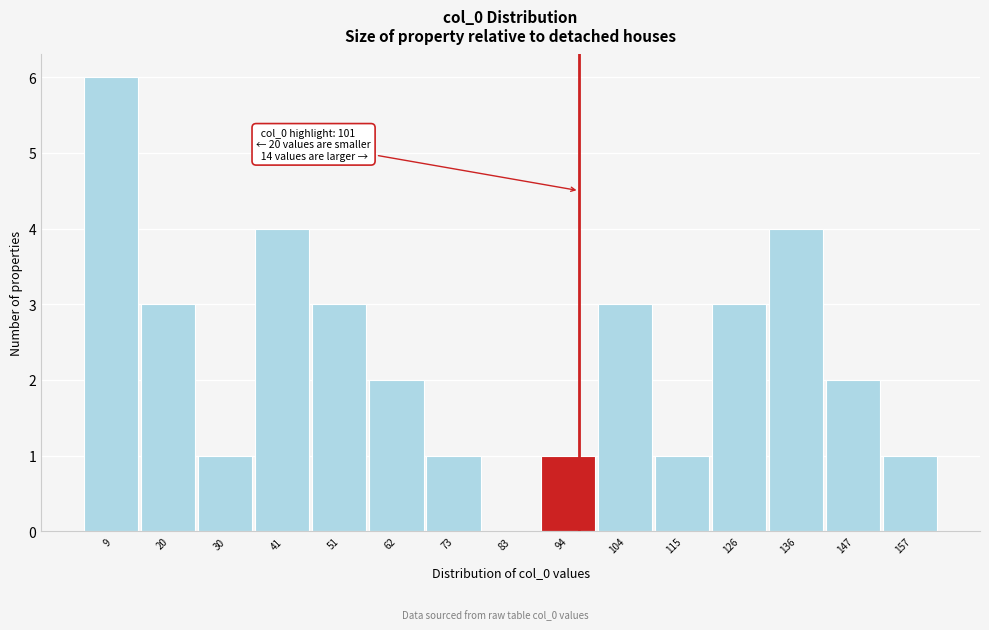

Reading left to right, list all the values displayed in this chart.

9=6	20=3	30=1	41=4	51=3	62=2	73=1	83=0	94=1	104=3	115=1	126=3	136=4	147=2	157=1